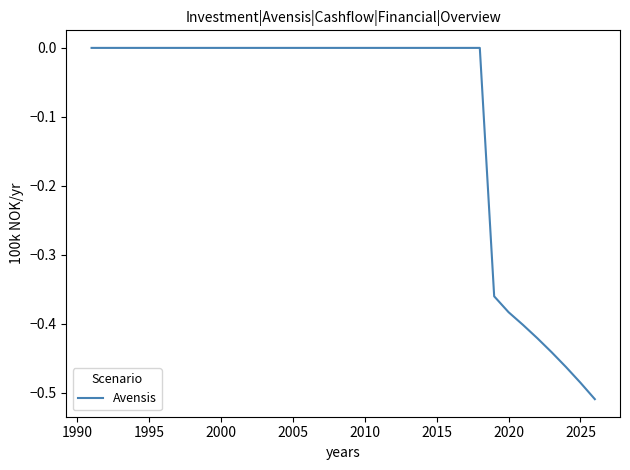

What is the difference between the maximum and minimum values?

0.5